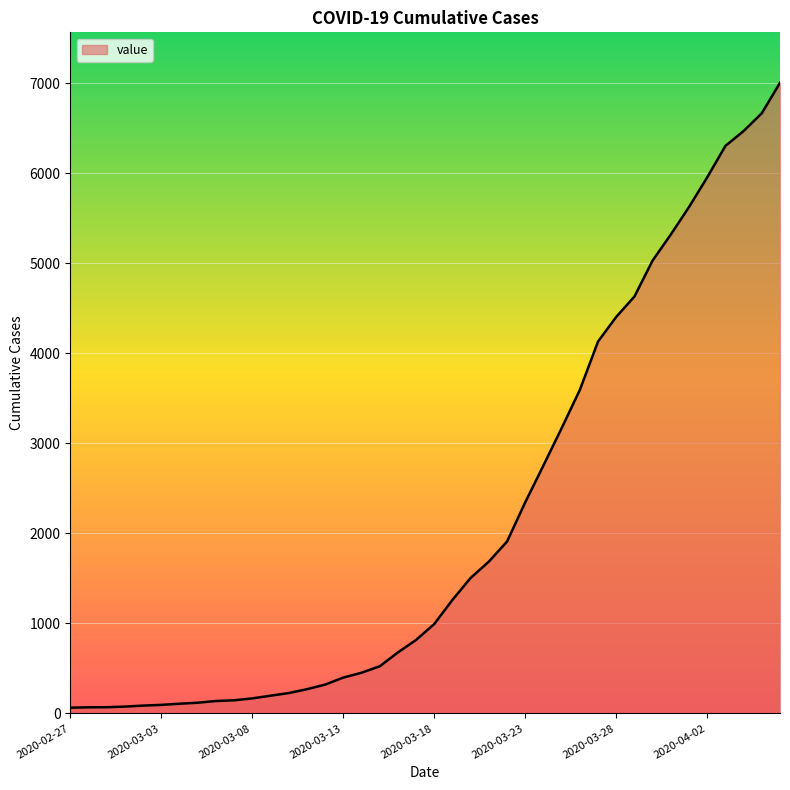

What is the difference between the maximum and minimum values?

6940